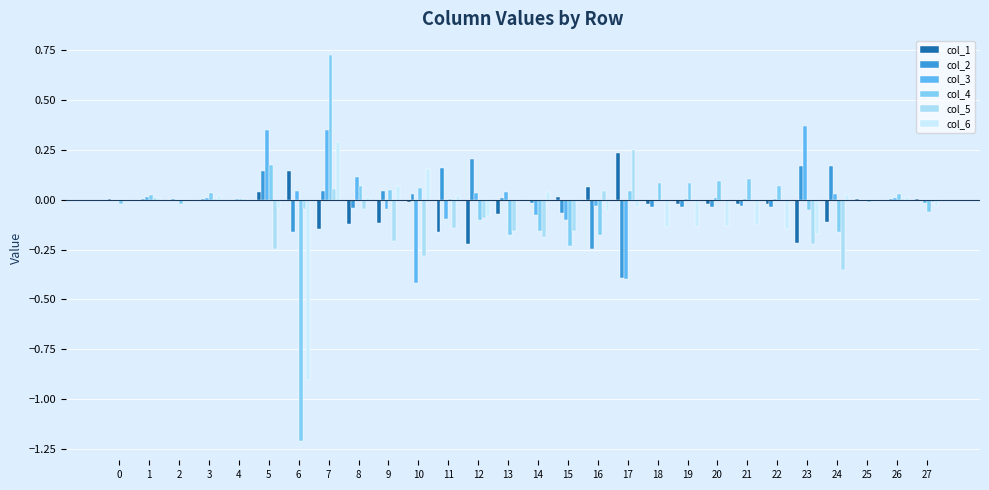

How many categories are shown in the chart?

28